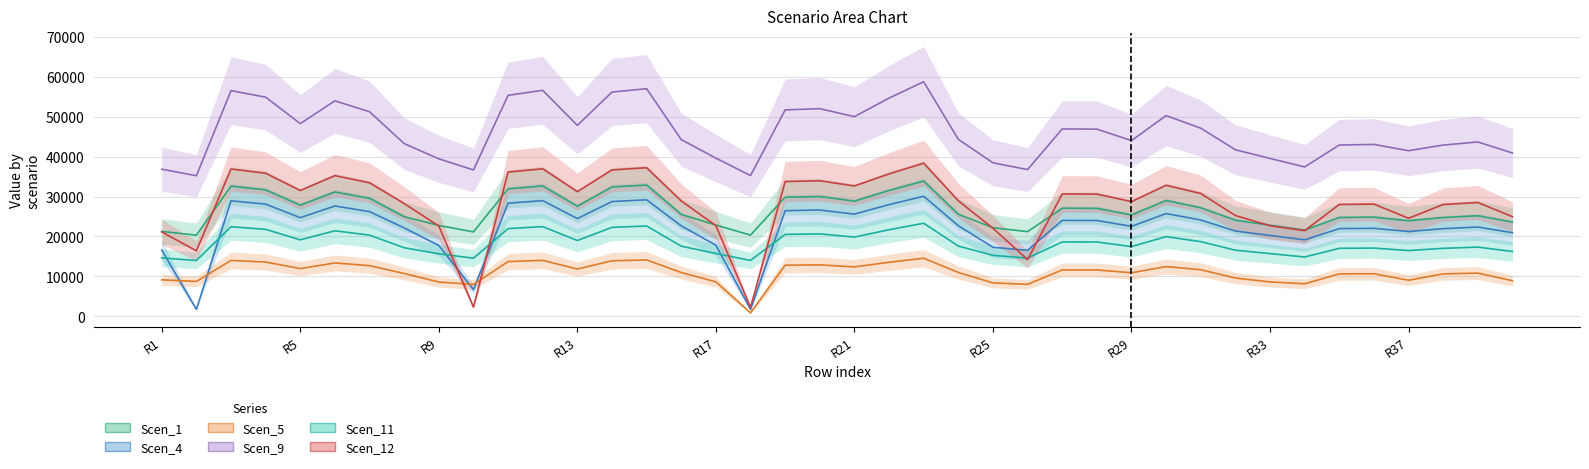

What is the difference between the Scen_5 values at 18 and 35?

2138.4